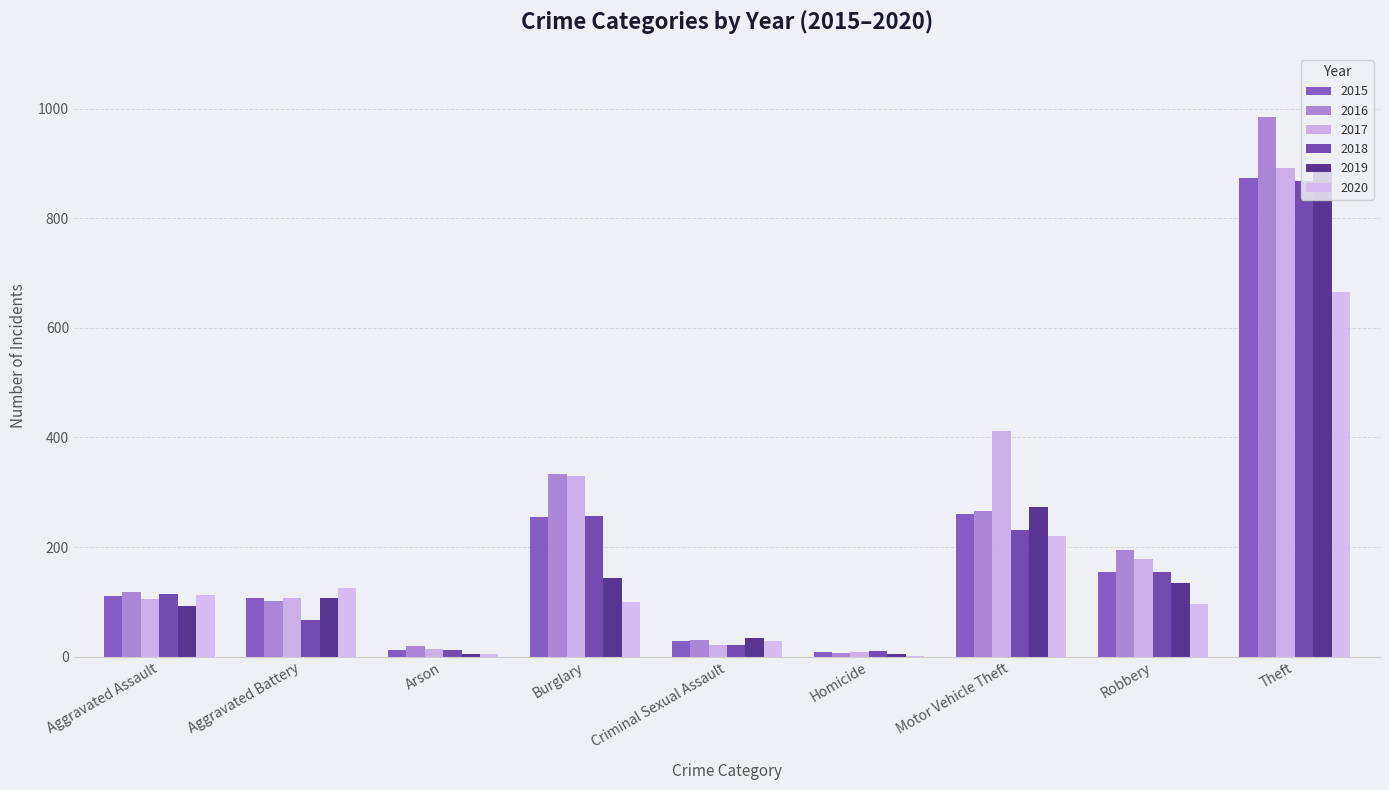

Reading left to right, what are all the values shown in this chart?

2015: 110	108	13	254	29	9	261	154	874
2016: 118	102	20	333	30	7	265	194	984
2017: 105	108	14	329	21	8	411	178	892
2018: 115	67	12	257	22	10	231	155	868
2019: 92	108	5	143	35	5	273	135	891
2020: 113	125	4	100	28	2	221	97	666